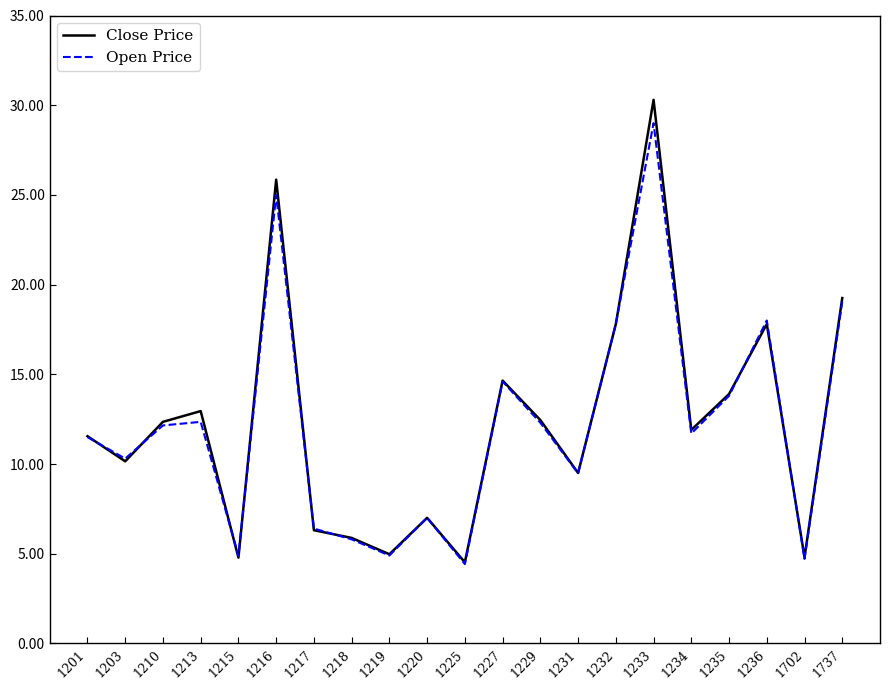

Which series has the largest range (max minus min)?

Close Price